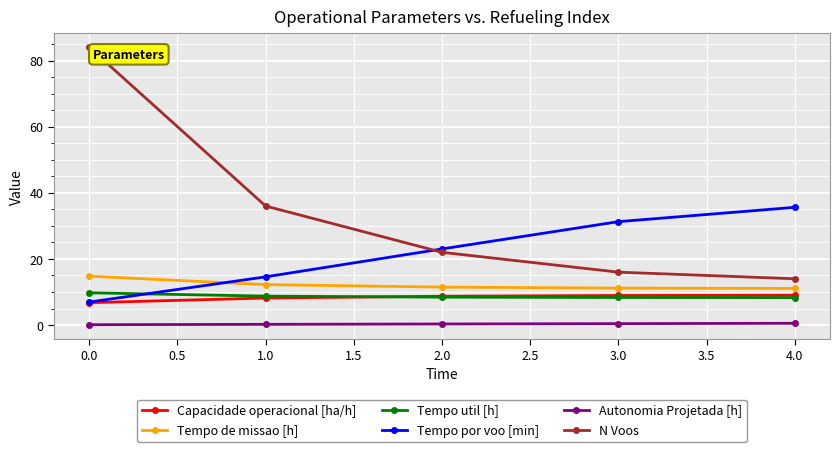

Is it true that Tempo de missao [h] equals 11.1 at 4.0?

True